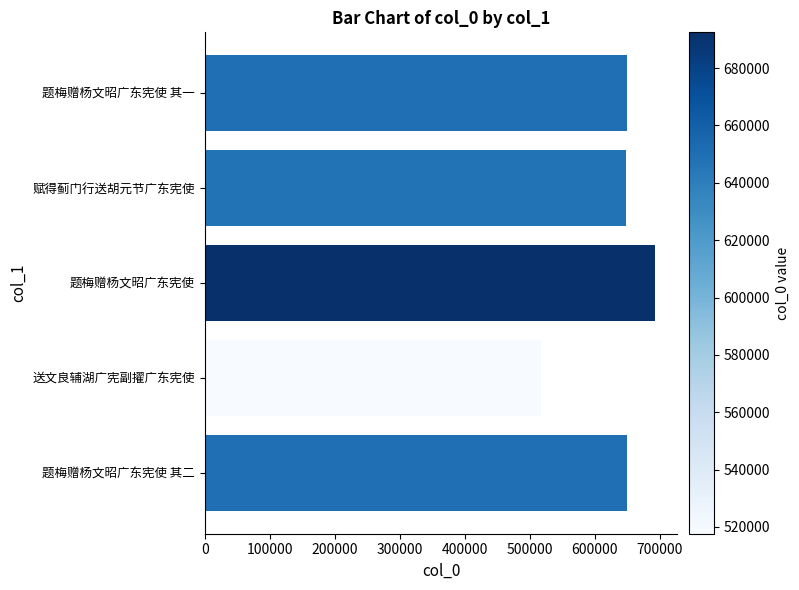

Between 题梅赠杨文昭广东宪使 and 题梅赠杨文昭广东宪使 其一, which is larger?

题梅赠杨文昭广东宪使